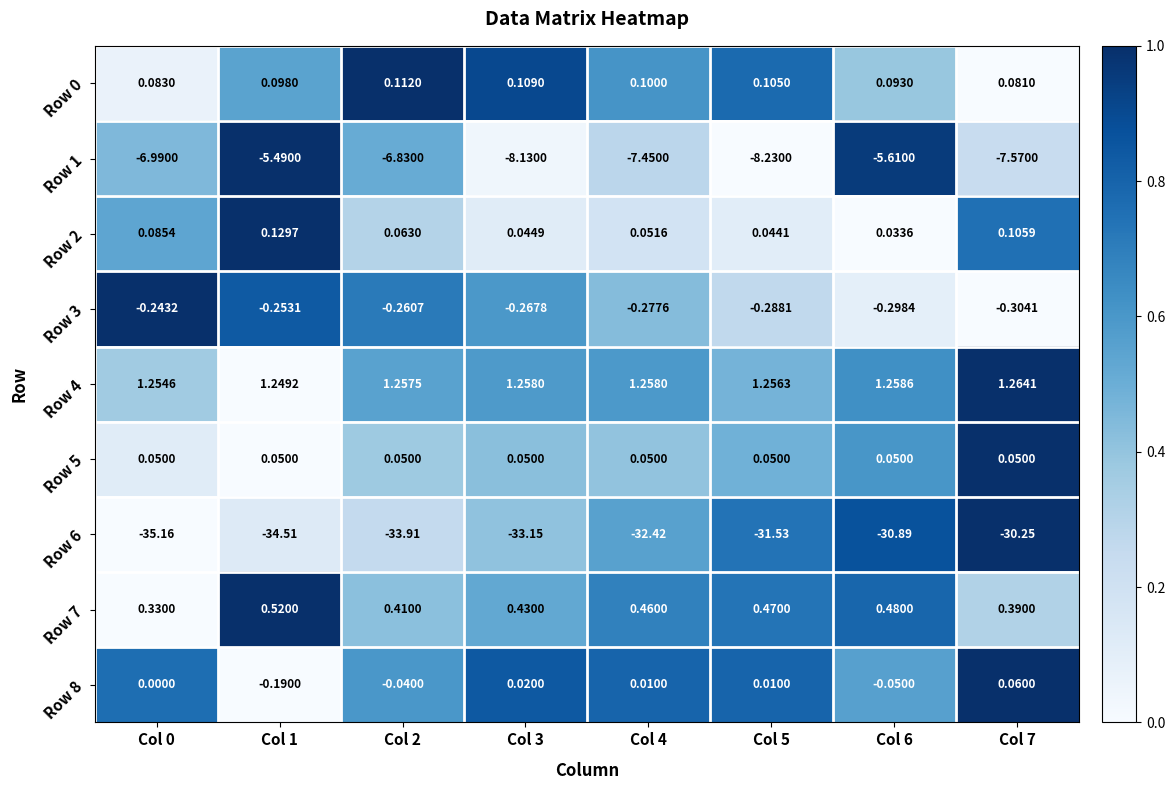

Count the number of categories in the chart.

8